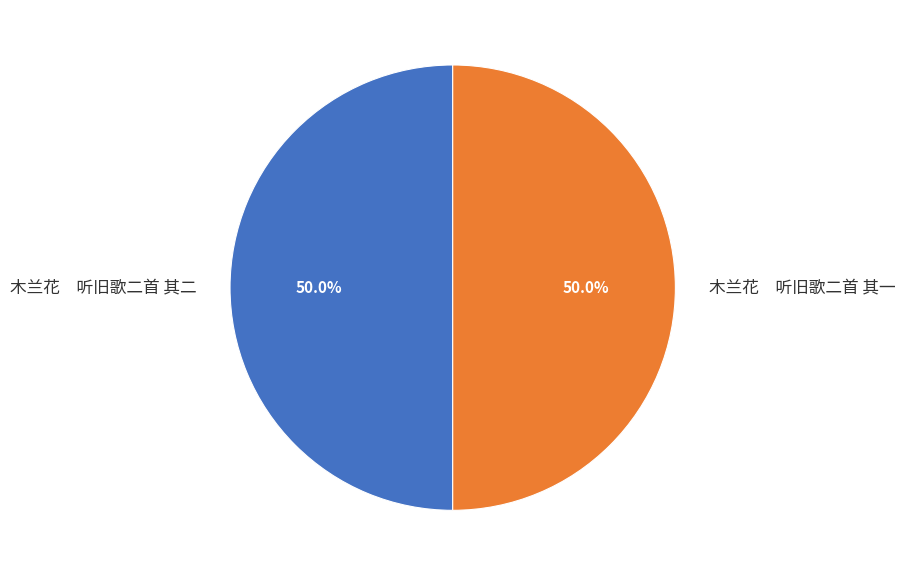

Approximately how many times larger is the value at 木兰花 听旧歌二首 其二 compared to 木兰花 听旧歌二首 其一?

1.0